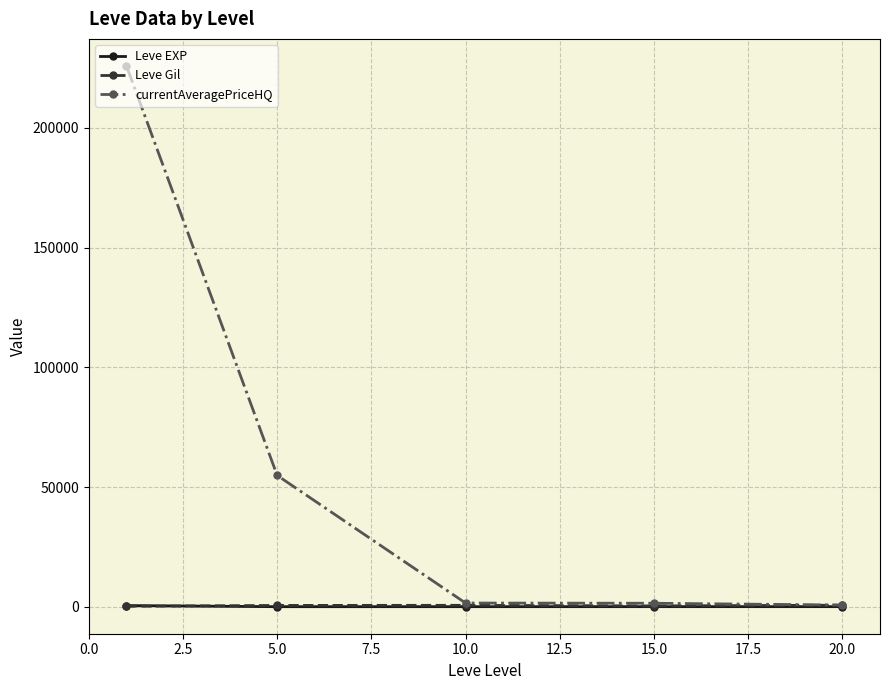

What are all the series names shown in the legend?

Leve EXP, Leve Gil, currentAveragePriceHQ